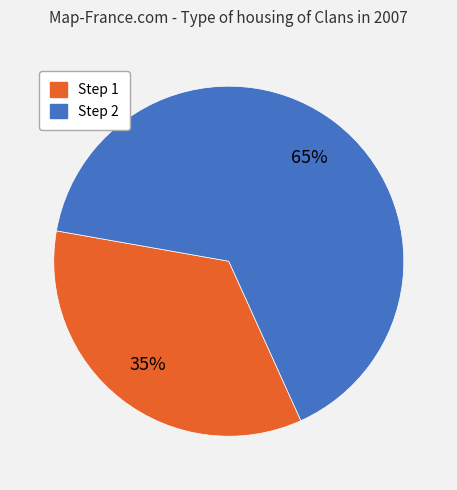

To the nearest percent, what is the average slice percentage?

50%